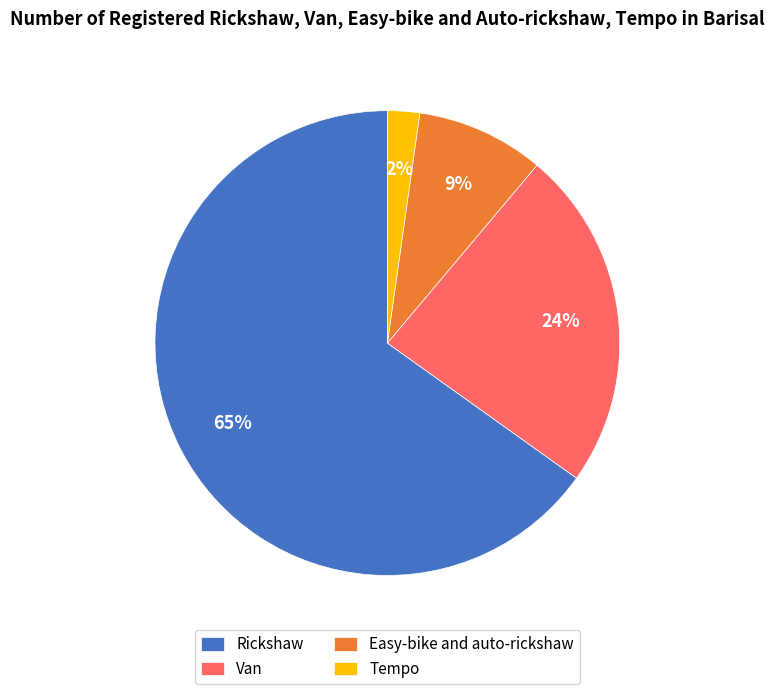

To the nearest percent, what is the difference between the largest and smallest slice percentages?

63%